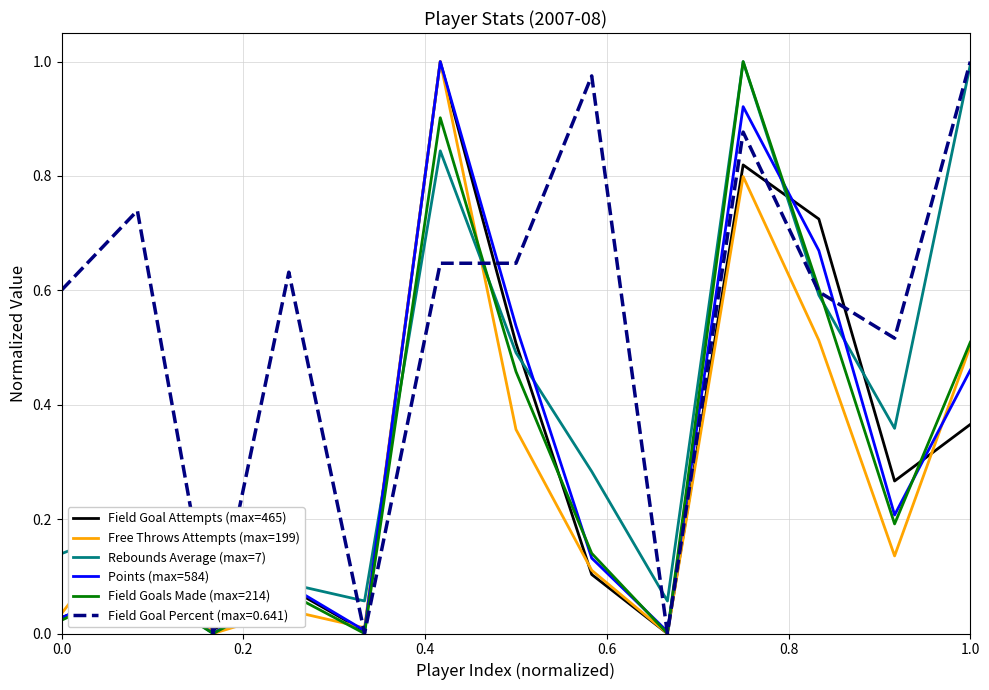

Which series has the largest total across all categories?

Field Goal Percent (max=0.641)